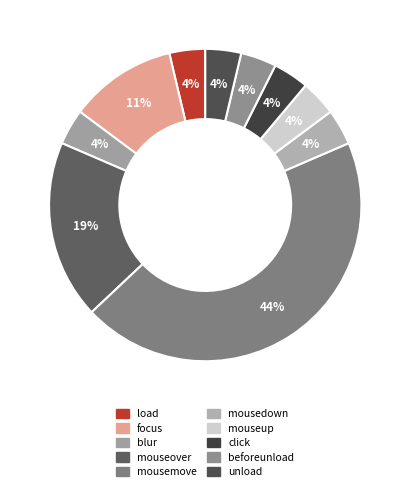

Count the number of slices in the pie.

10